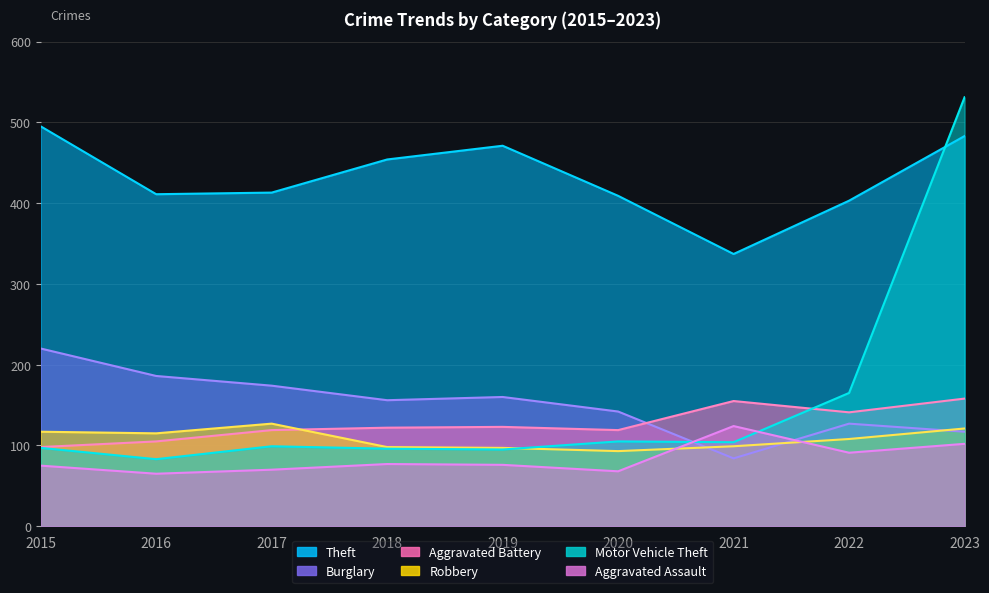

Which series ends up on top after the final intersection of Aggravated Battery and Burglary?

Aggravated Battery